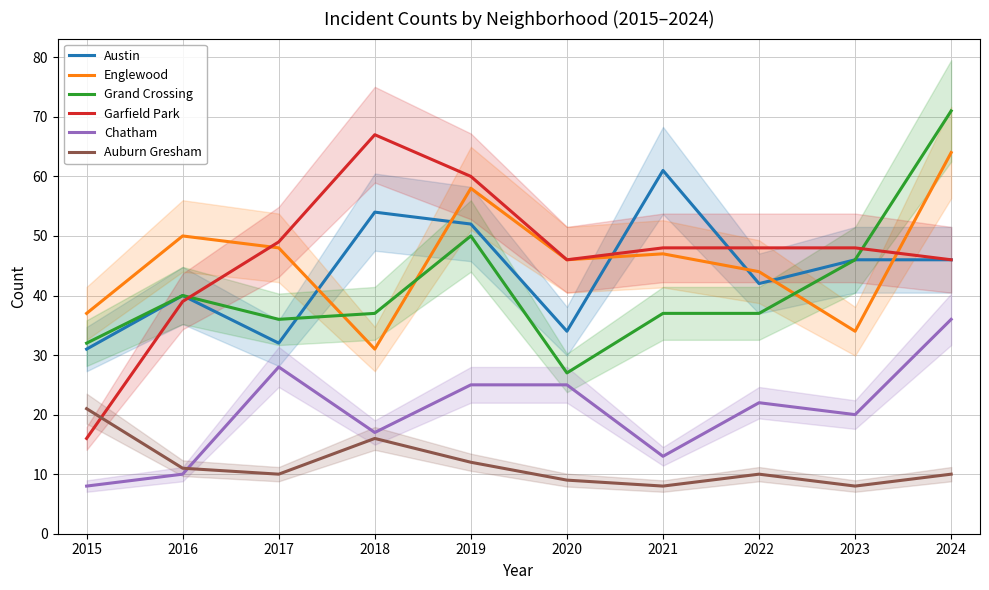

True or false: Grand Crossing has more than 0 points higher than both neighbors.

True